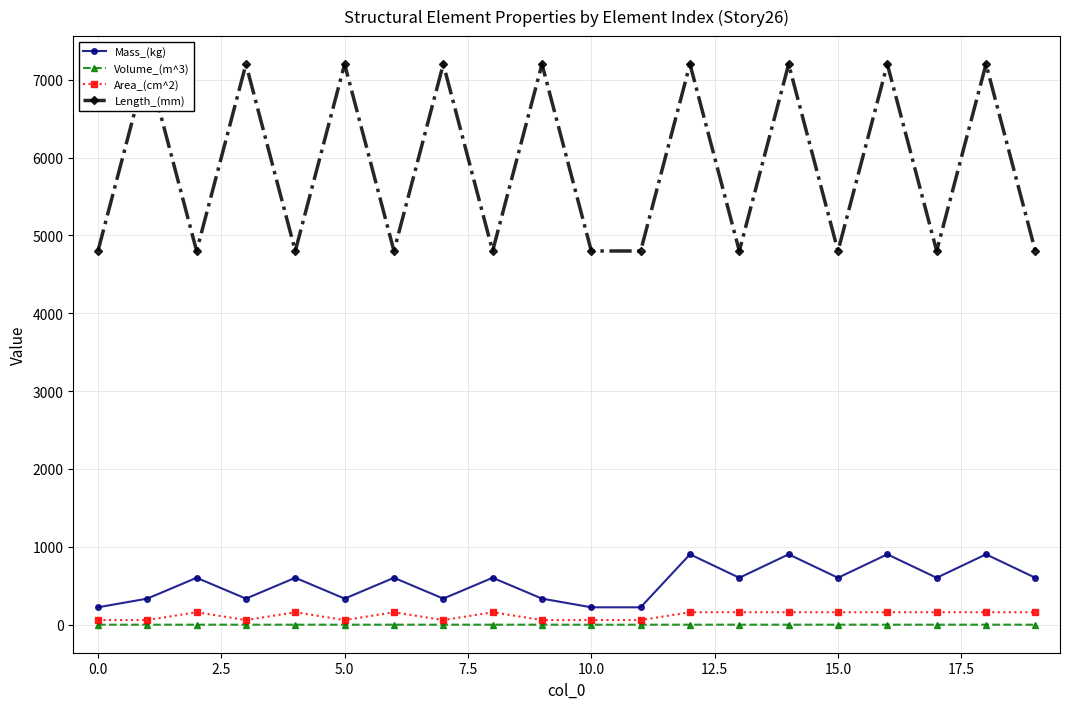

What is the difference between the maximum and minimum values in the Length_(mm) series?

2400.0